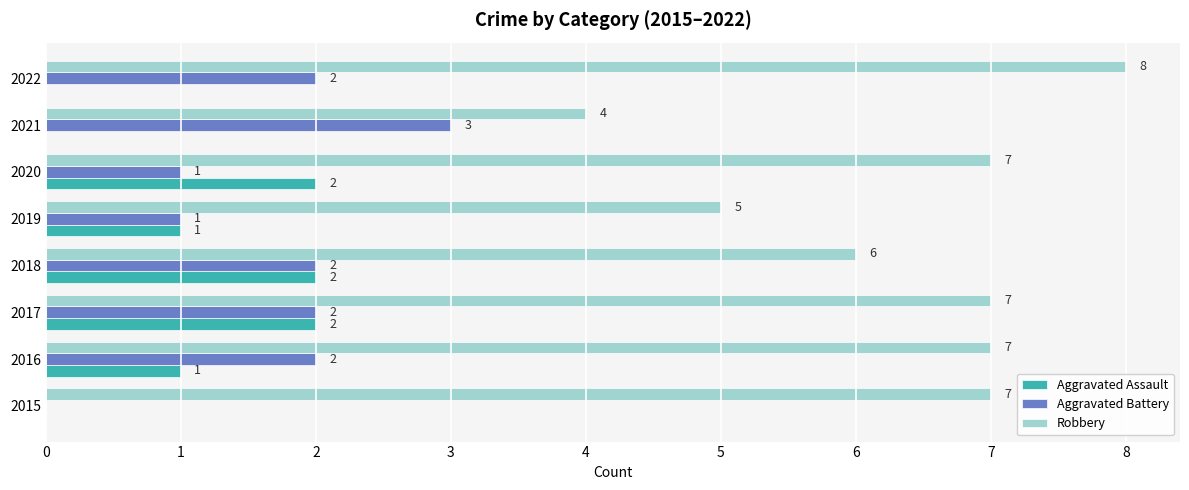

What is the total value across all series at 2022?

10